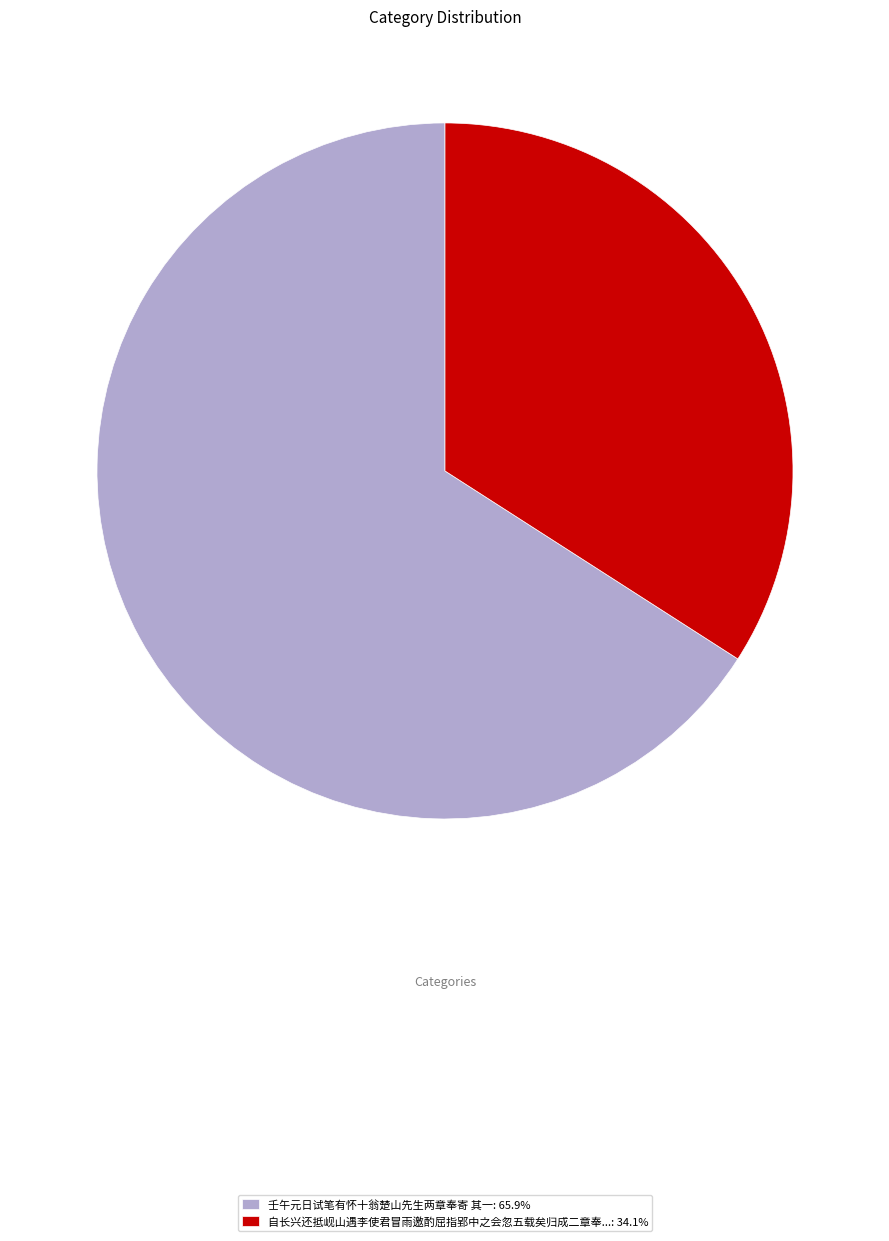

Approximately how many times larger is the value at 自长兴还抵岘山遇李使君冒雨邀酌屈指郢中之会忽五载矣归成二章奉...: 34.1% compared to 壬午元日试笔有怀十翁楚山先生两章奉寄 其一: 65.9%?

0.5